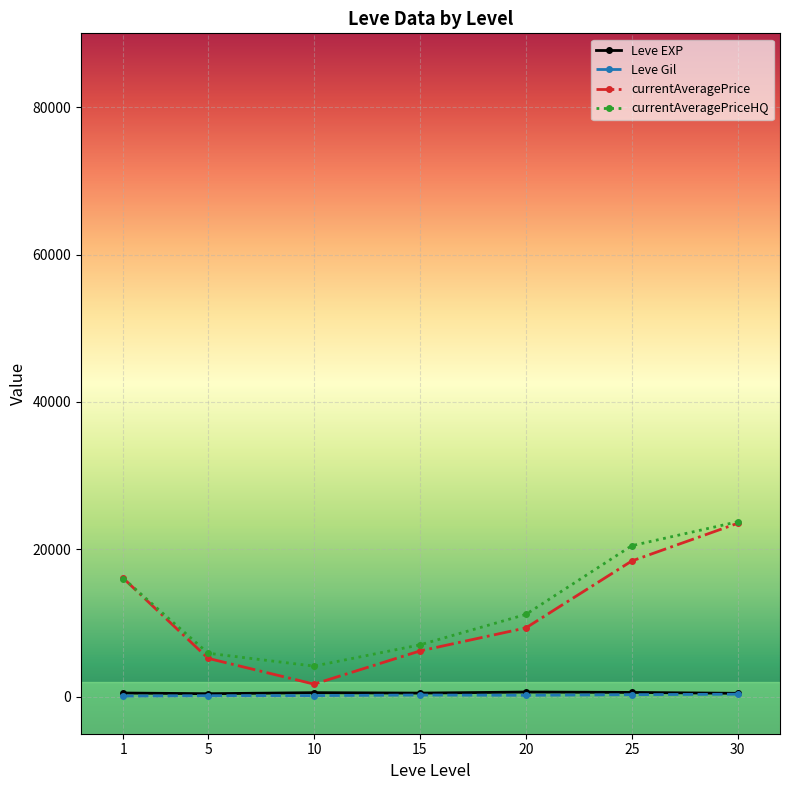

In currentAveragePrice, how many points are lower than both neighbors (excluding endpoints)?

1